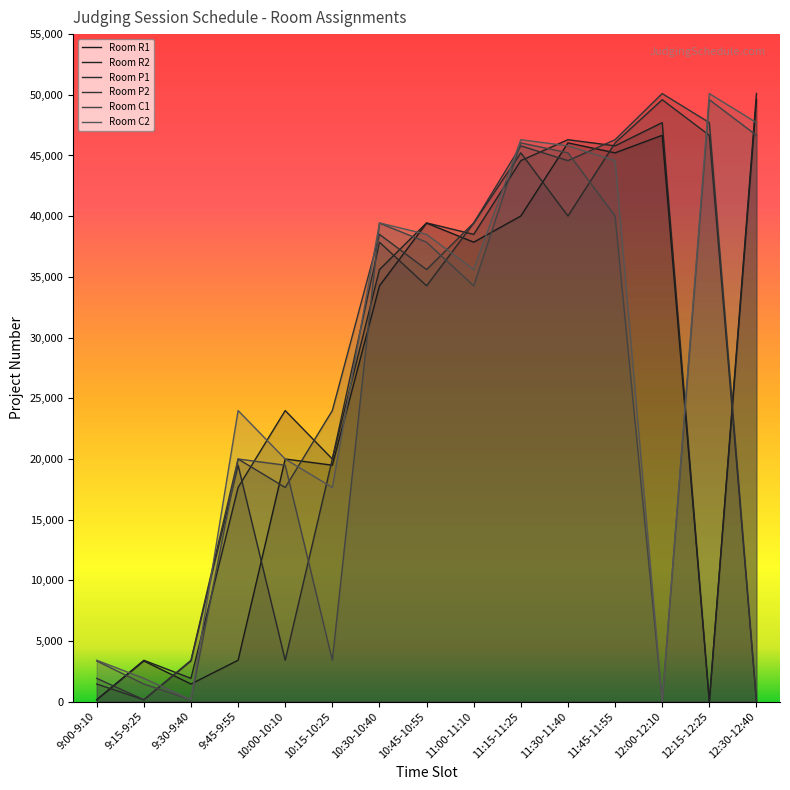

At which label does Room C1 first exceed 34259?

10:30-10:40